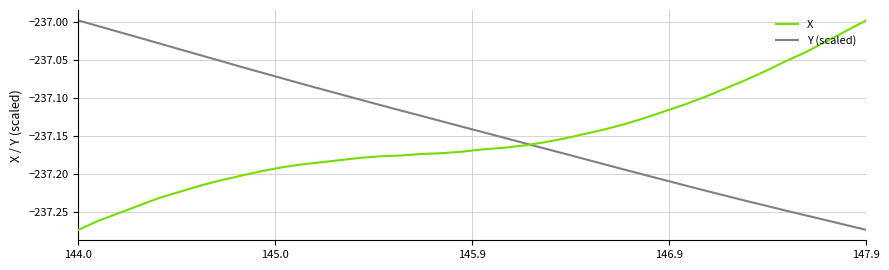

List the series in order of their overall mean, lowest first.

X, Y (scaled)